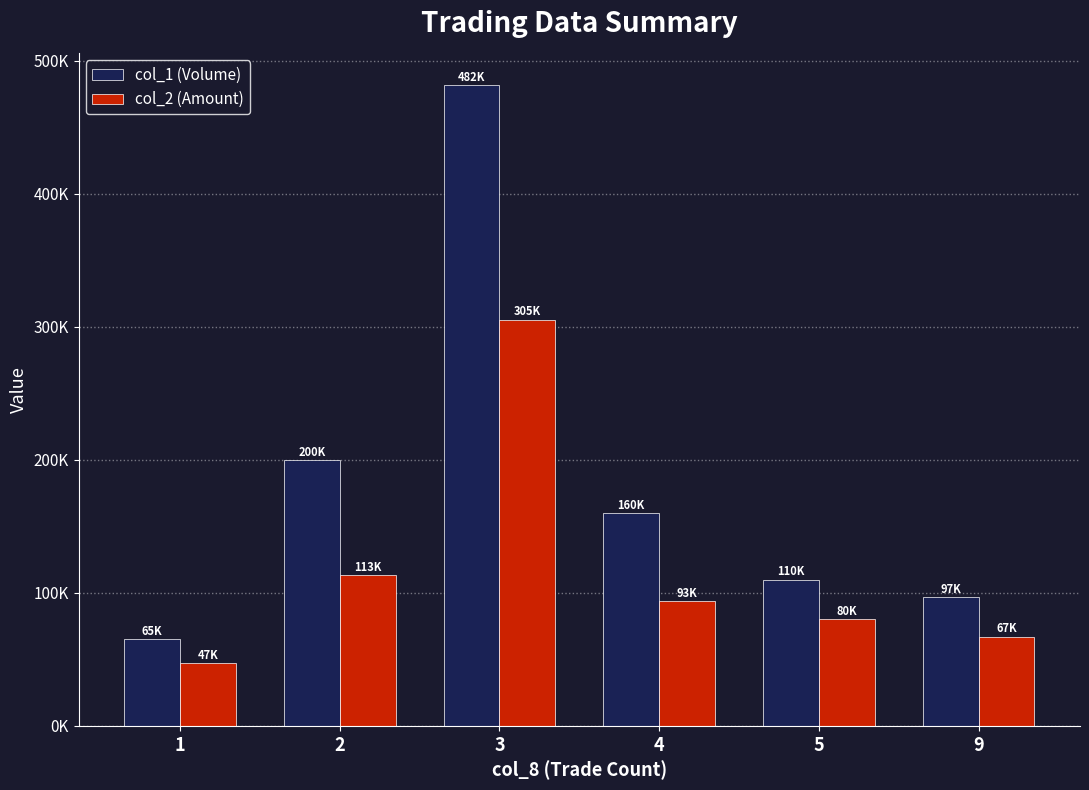

Where does the col_1 (Volume) series first go above 160000?

2